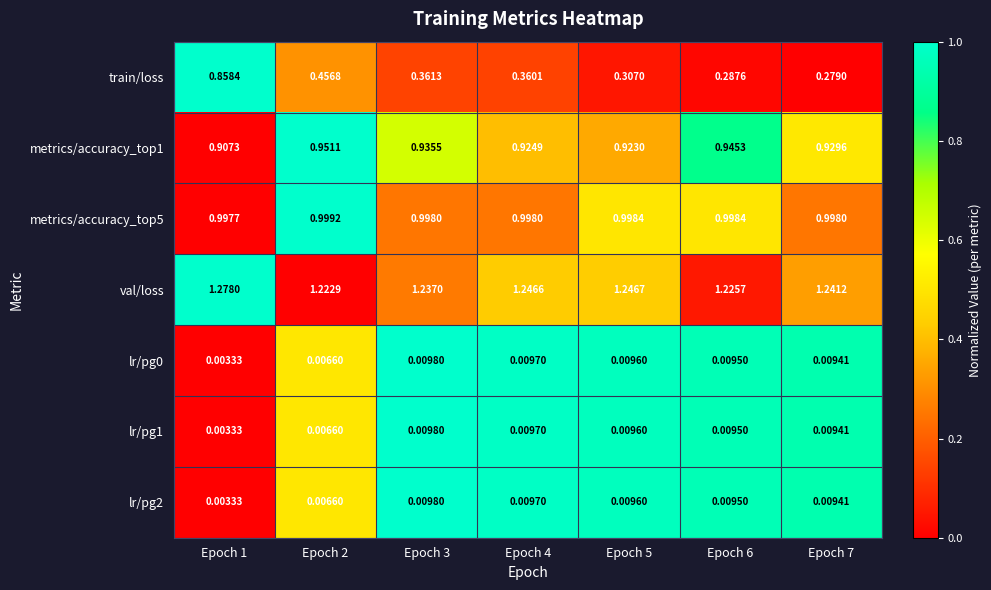

Which series has the largest total across all categories?

val/loss